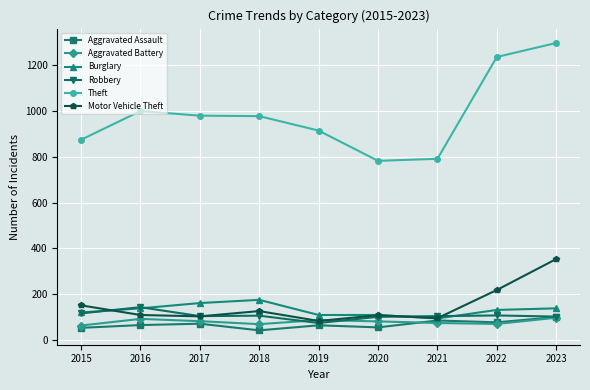

How many distinct data groups are displayed?

6